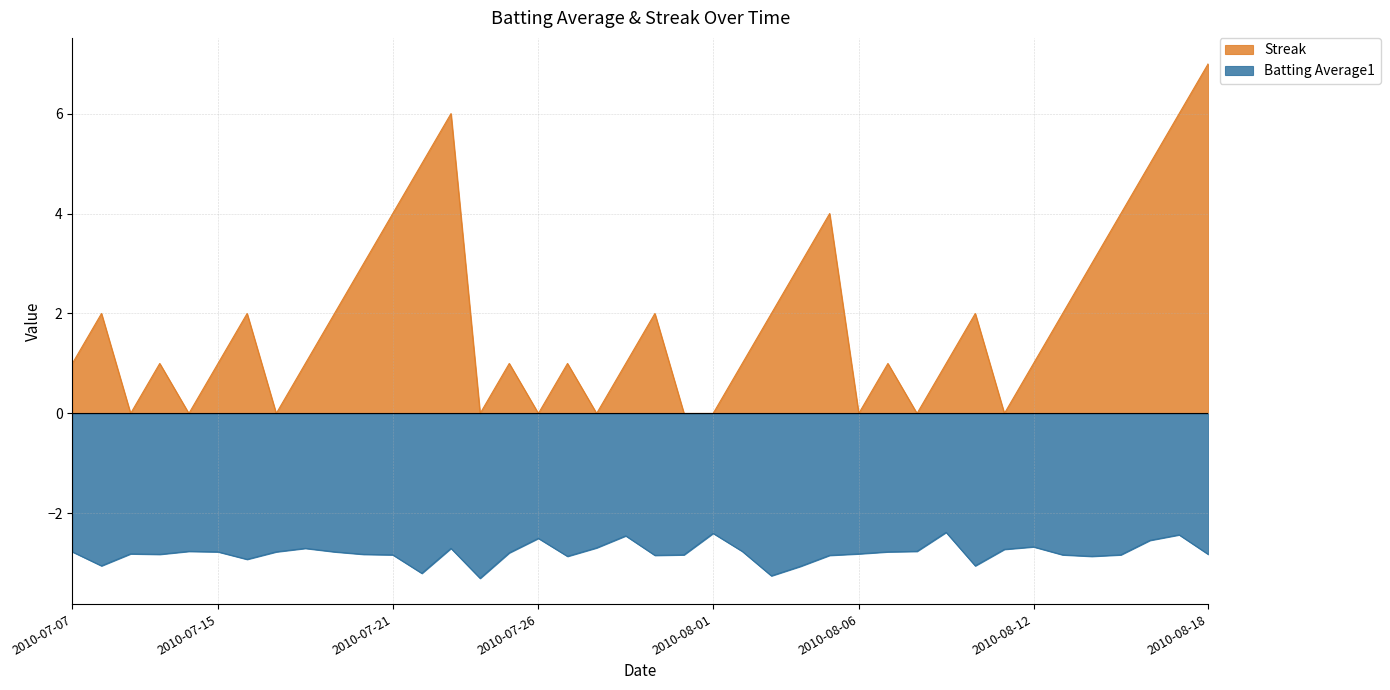

What is the total value across all series at 2010-08-04?

-0.1